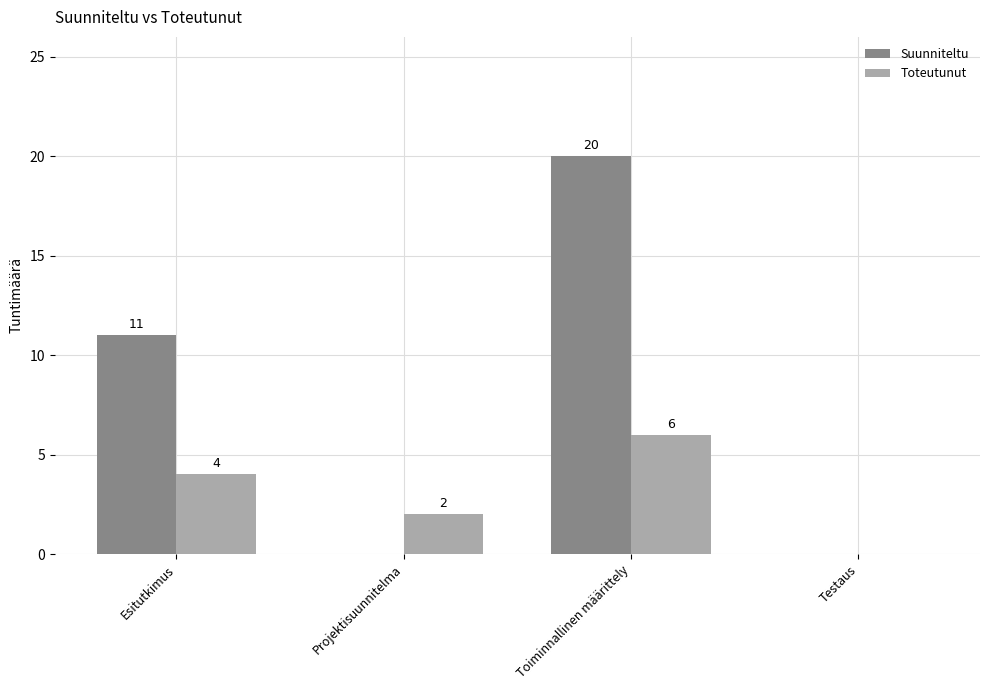

Reading left to right, transcribe all the data shown in this chart.

Suunniteltu: Esitutkimus=11	Projektisuunnitelma=0	Toiminnallinen määrittely=20	Testaus=0
Toteutunut: Esitutkimus=4	Projektisuunnitelma=2	Toiminnallinen määrittely=6	Testaus=0